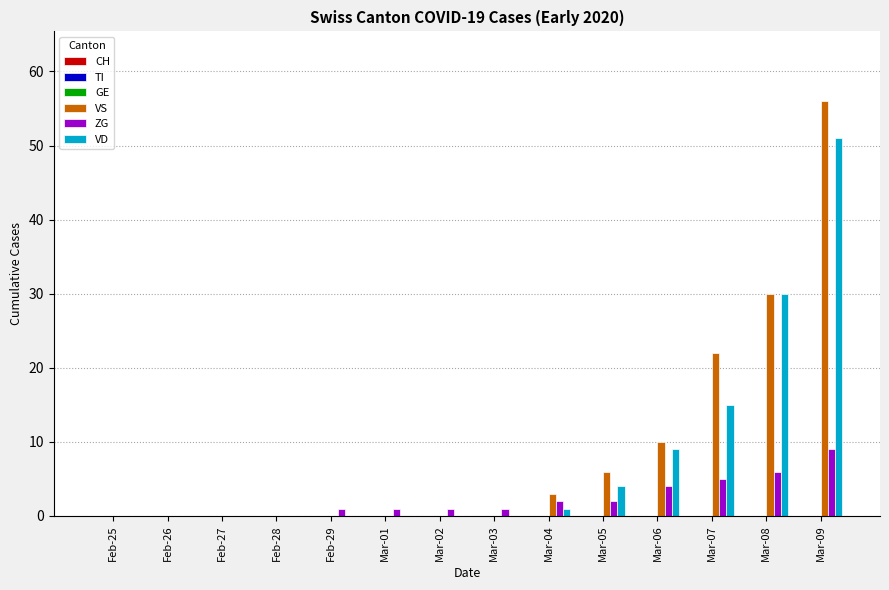

The value of VS at Feb-28 is 0. True or false?

True